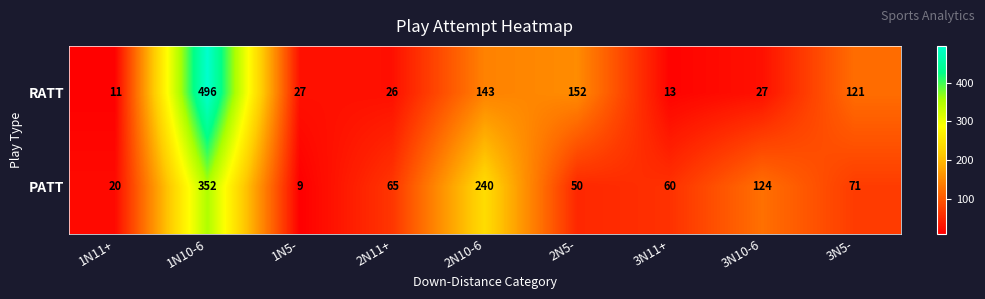

Reading right to left, what are all the values shown in this chart?

RATT: 121	27	13	152	143	26	27	496	11
PATT: 71	124	60	50	240	65	9	352	20